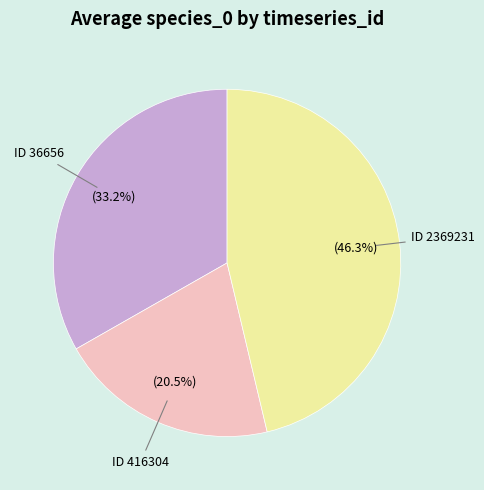

Is there a majority slice in this chart?

No